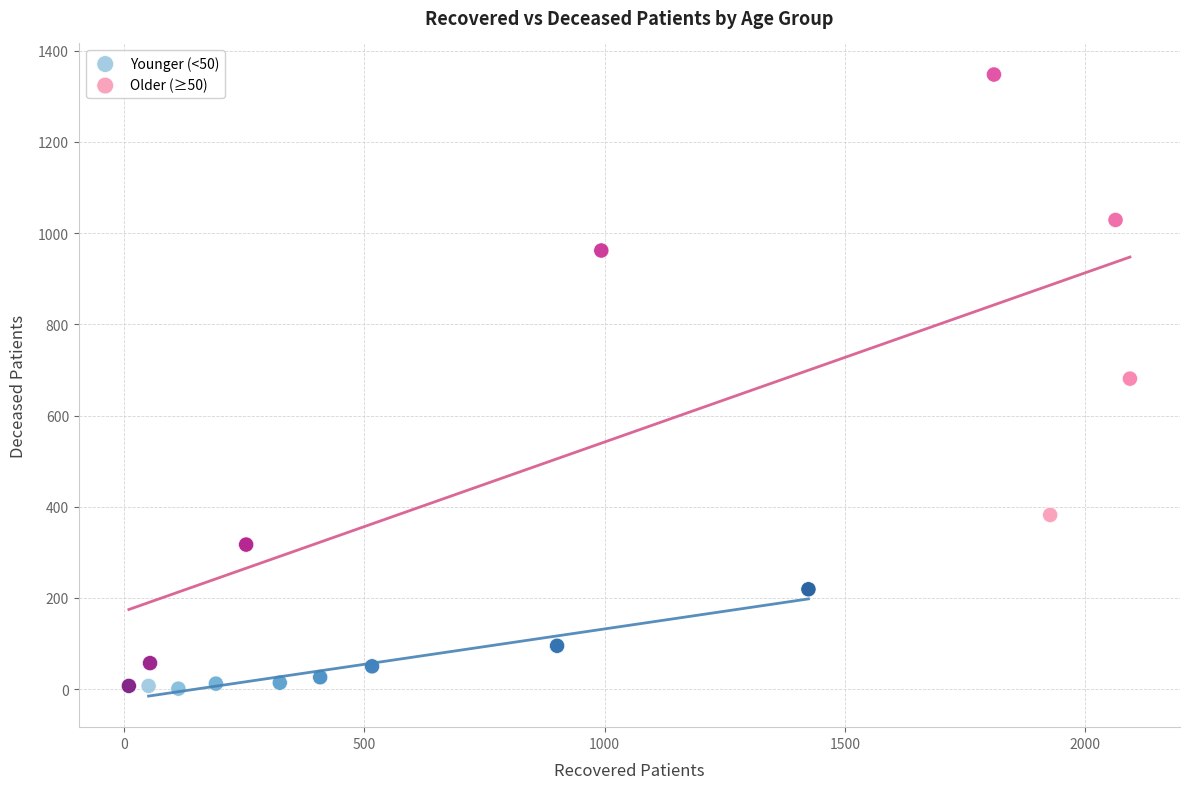

Which series contains the highest Y value?

Older (≥50)